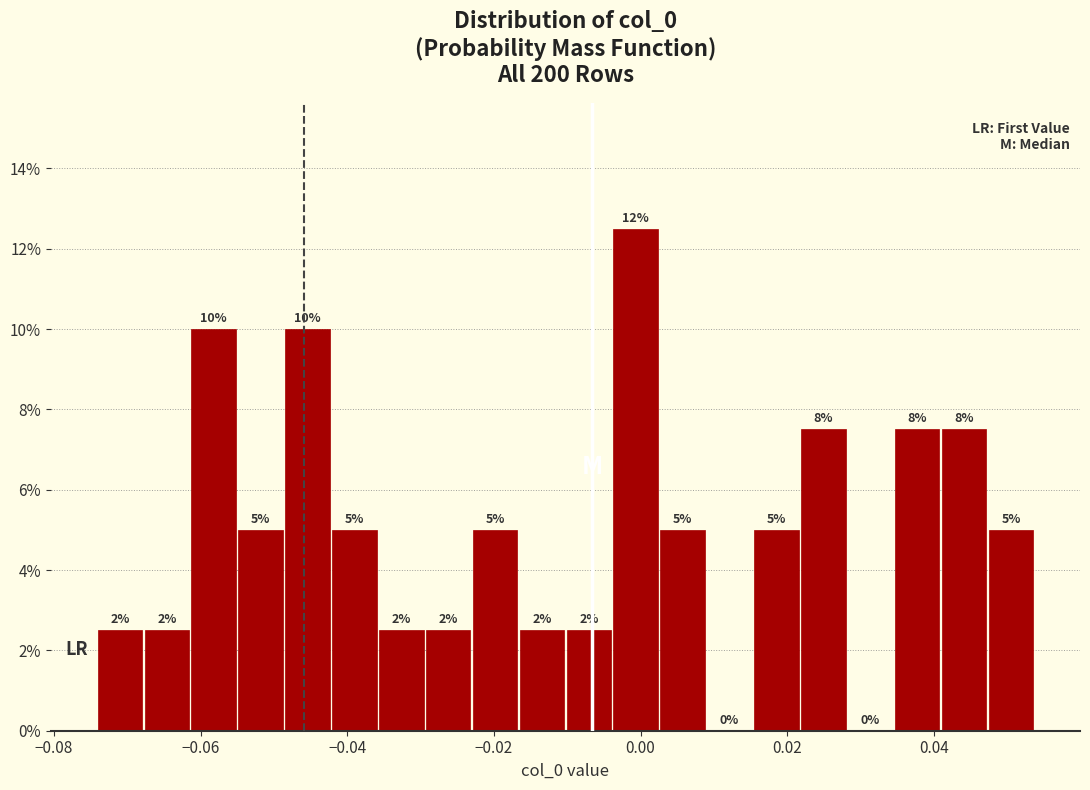

Read against the x-axis, roughly where is the centre of the tallest bar?

0.000